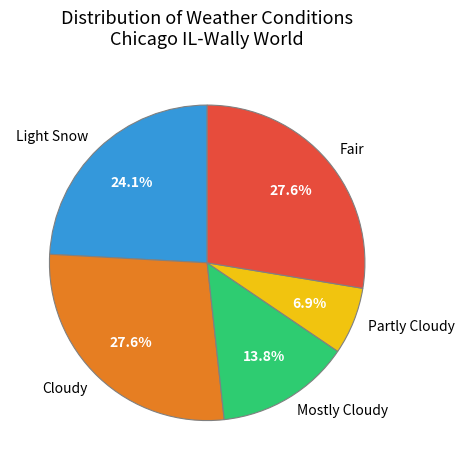

How many segments does this pie chart have?

5